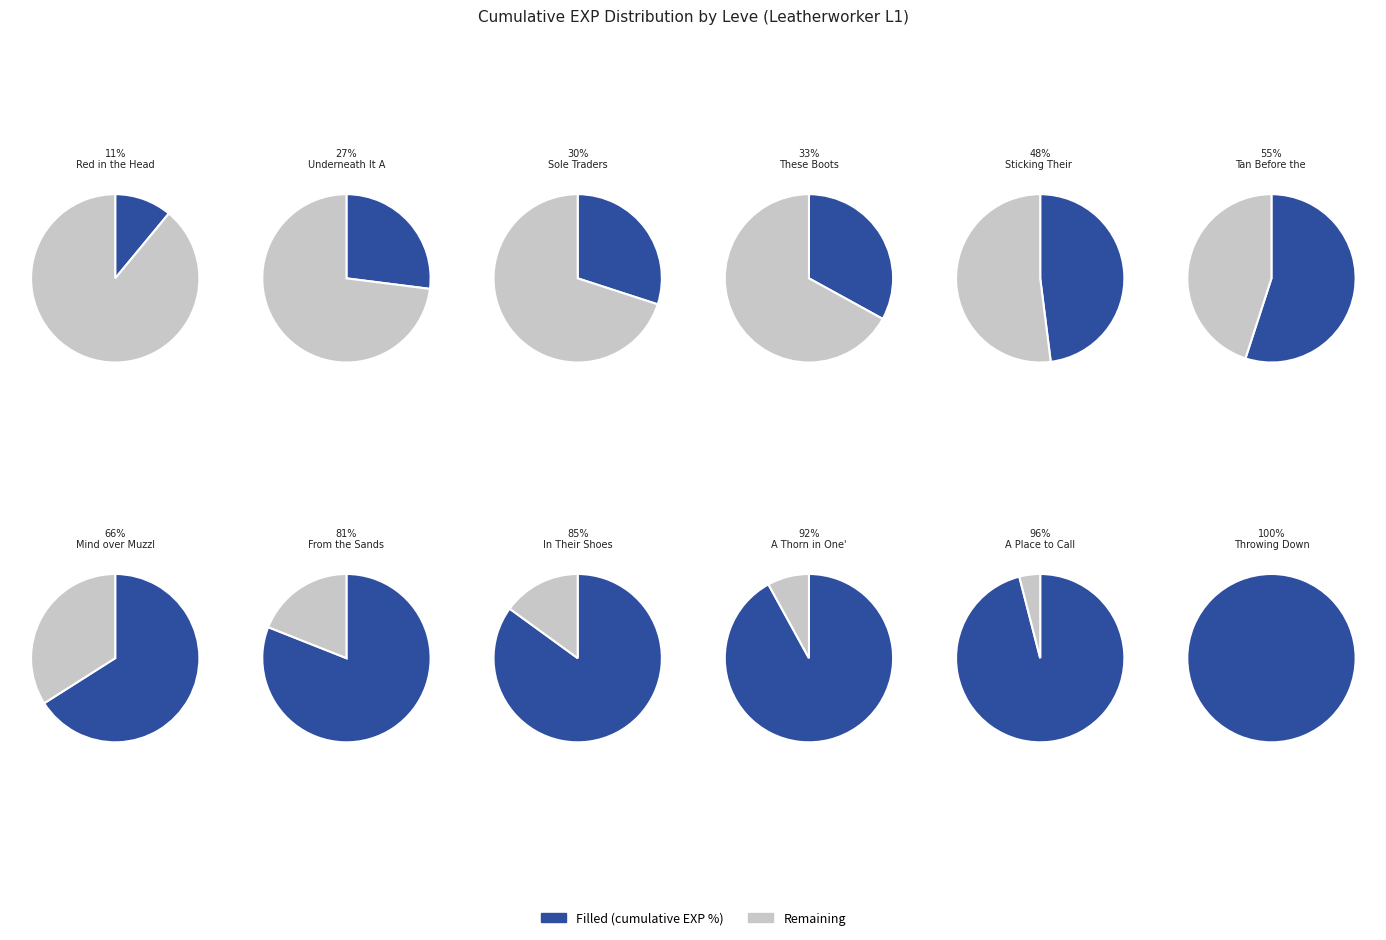

The 1 slice represents 7% of the pie. True or false?

True